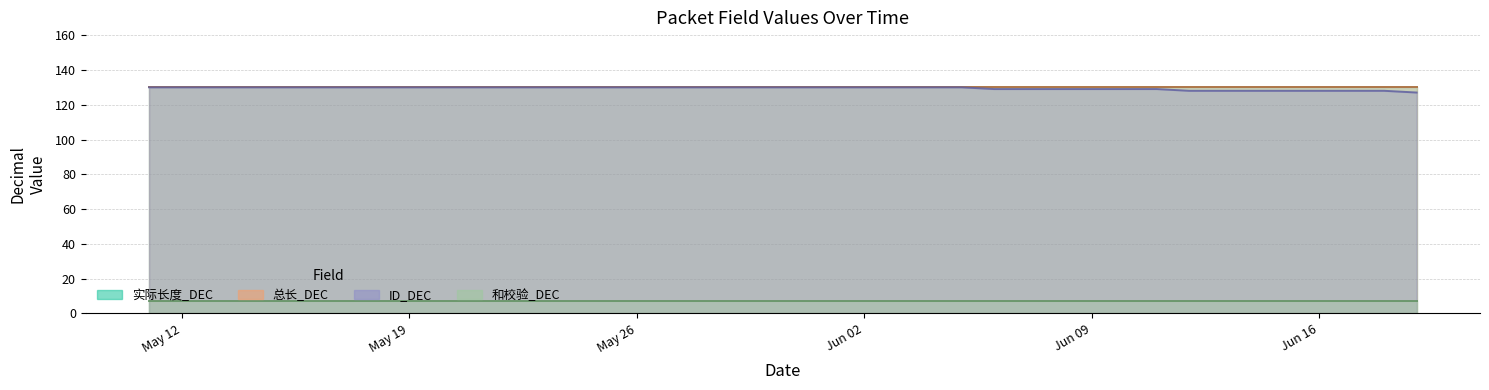

Which series changed the most between 2025-05-28 and 2025-06-18?

ID_DEC